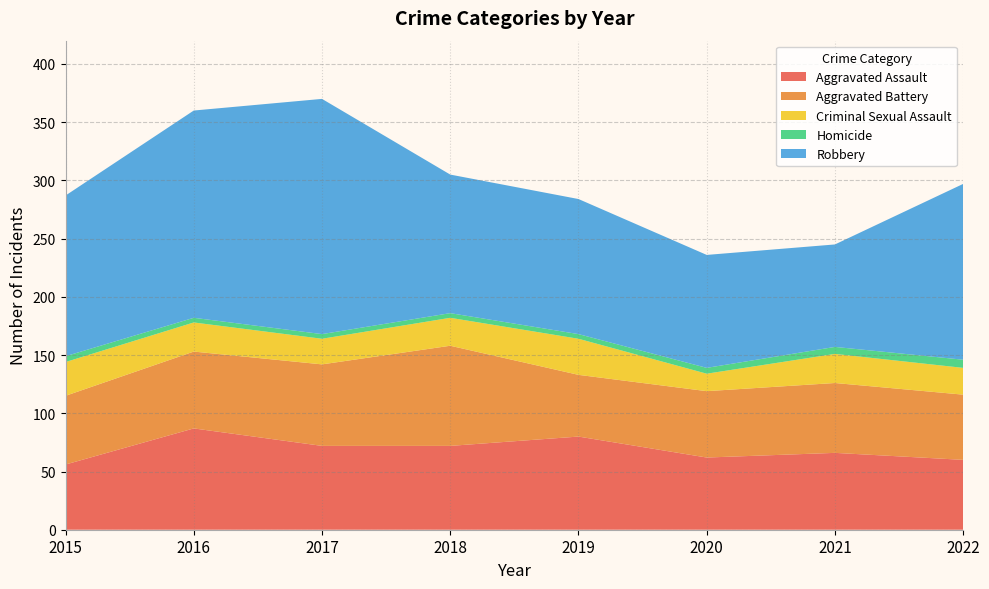

Reading left to right, what are all the values shown in this chart?

Aggravated Assault: 2015=56	2016=87	2017=72	2018=72	2019=80	2020=62	2021=66	2022=60
Aggravated Battery: 2015=59	2016=66	2017=70	2018=86	2019=53	2020=57	2021=60	2022=56
Criminal Sexual Assault: 2015=29	2016=25	2017=22	2018=24	2019=31	2020=15	2021=25	2022=23
Homicide: 2015=5	2016=4	2017=4	2018=4	2019=4	2020=5	2021=6	2022=7
Robbery: 2015=138	2016=178	2017=202	2018=119	2019=116	2020=97	2021=88	2022=151